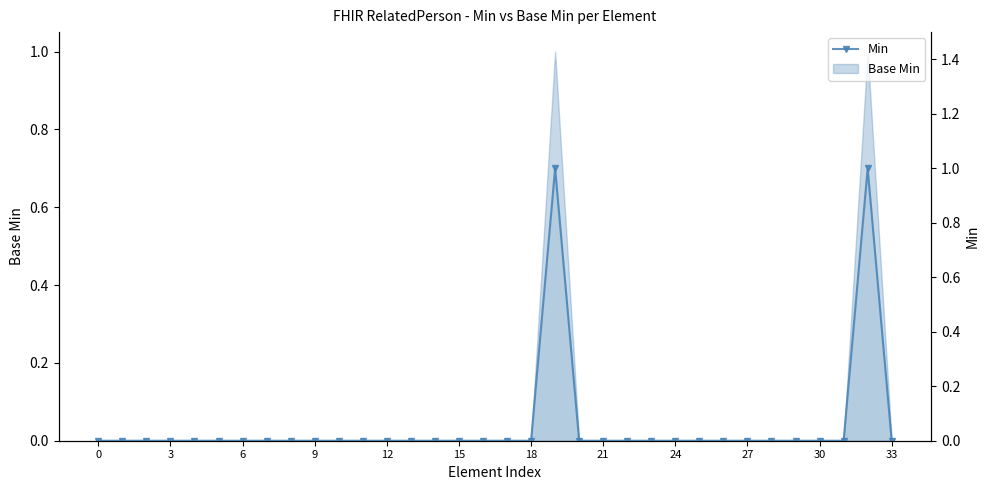

The value at 30 is 1. True or false?

False